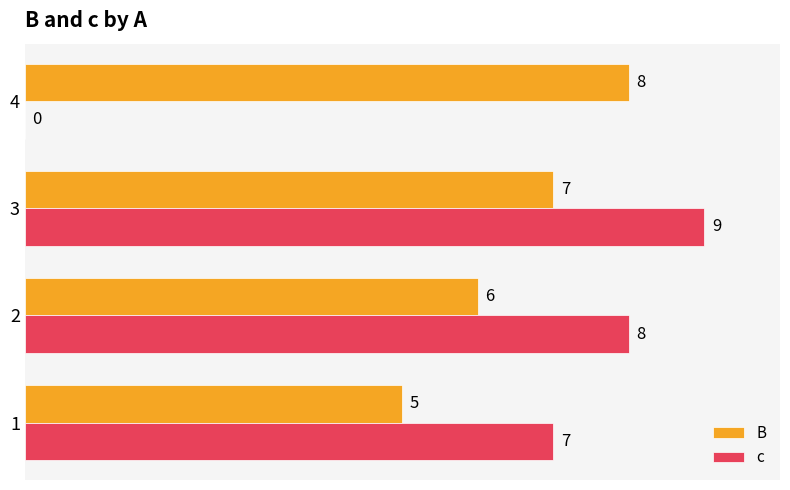

Count the number of categories in the chart.

4